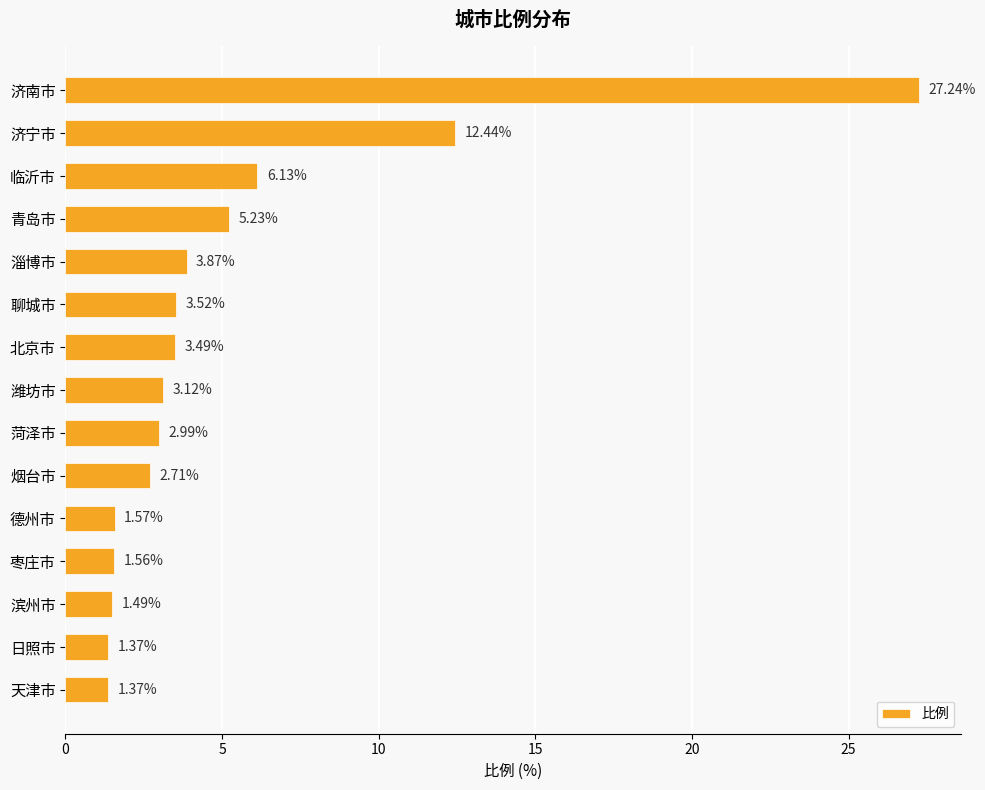

Does the chart contain any negative values?

No